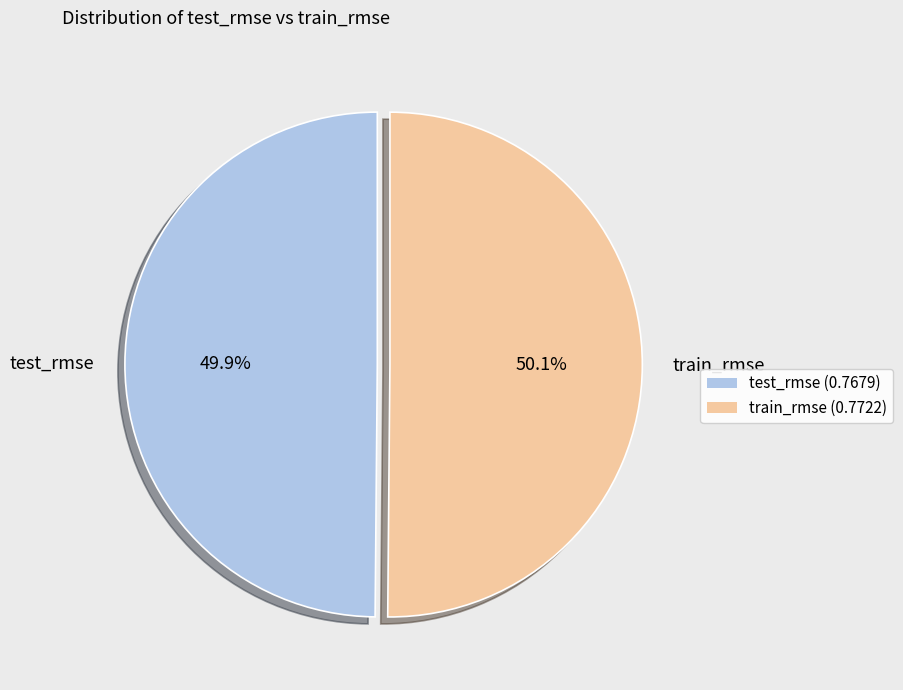

To the nearest percent, what percentage of the pie is test_rmse?

50%